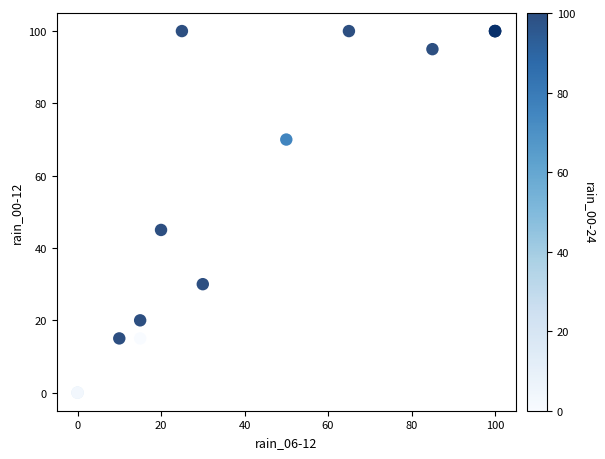

What Y value in the scatter plot is closest to 50?

45